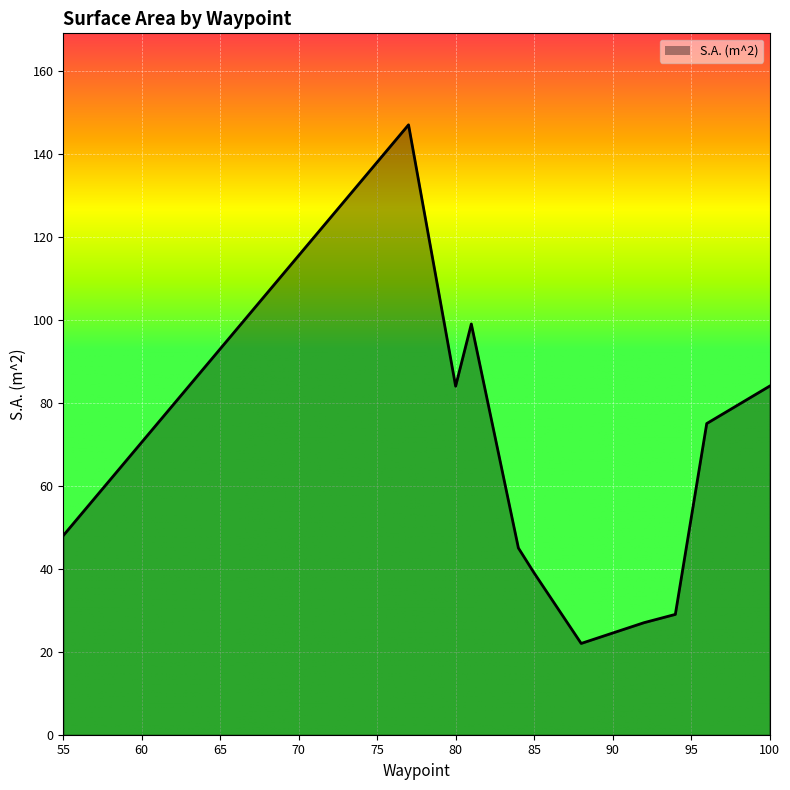

What is the difference between the second highest and minimum values?

77